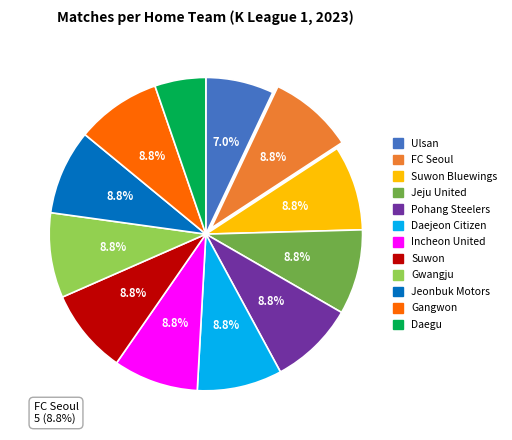

Does any single category account for the majority?

No